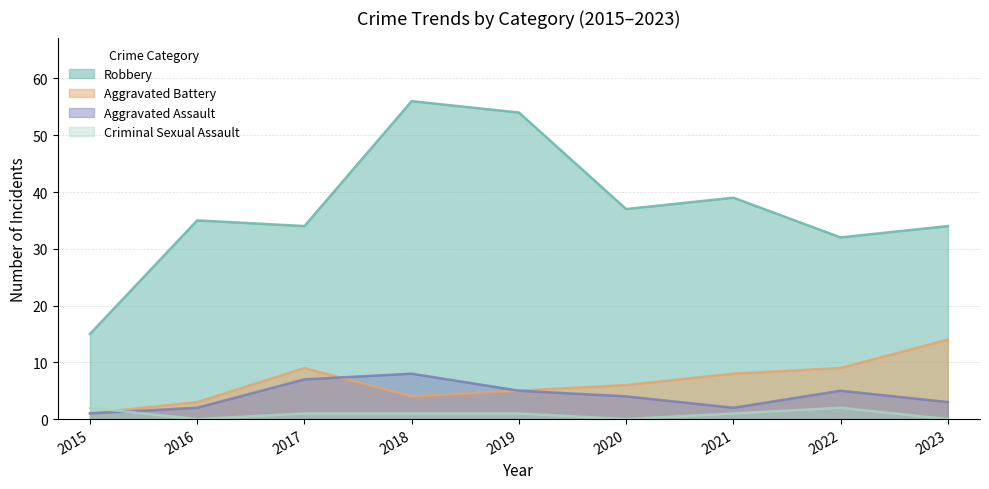

At which category does Criminal Sexual Assault reach its first local valley?

2016